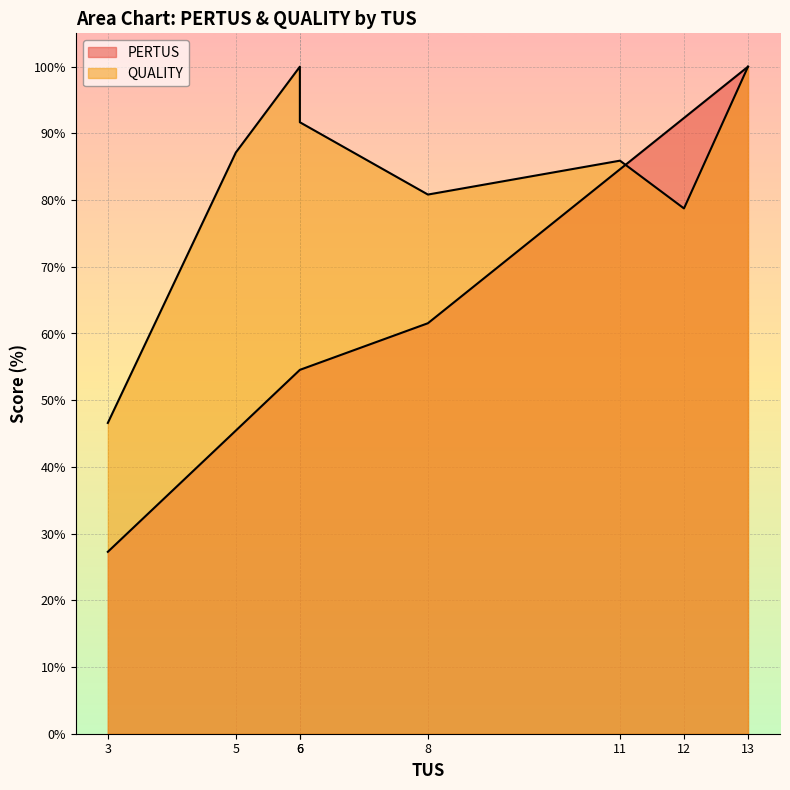

List the series in order of their peak value, lowest first.

PERTUS, QUALITY